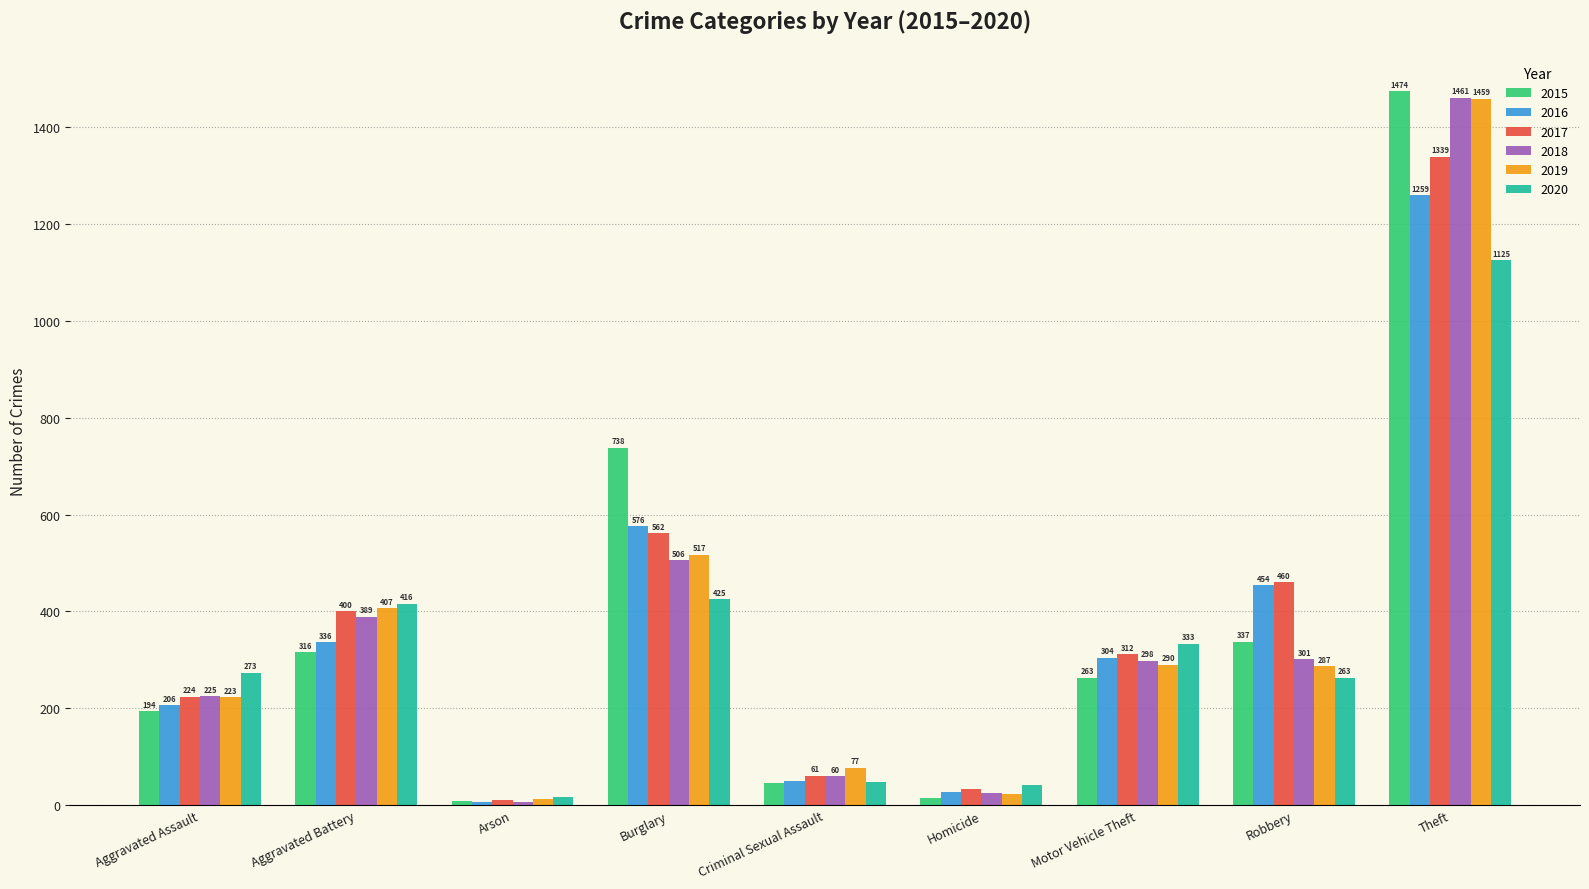

What is the average value of the 2017 series?

378